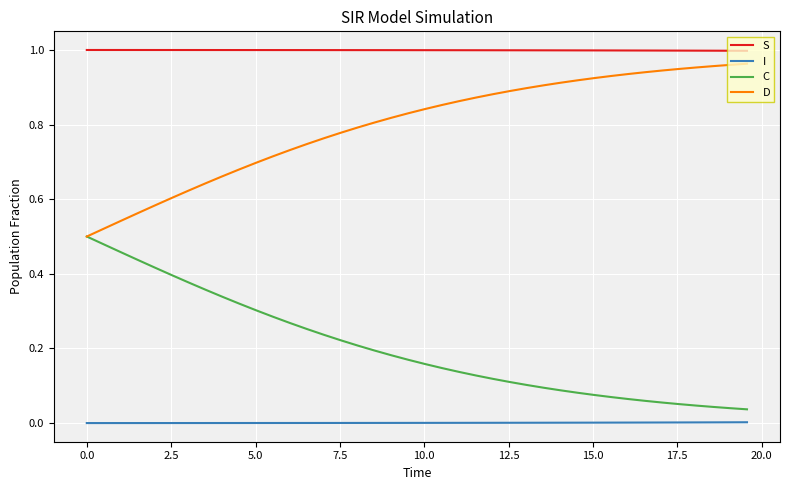

Which series has the largest total across all categories?

S